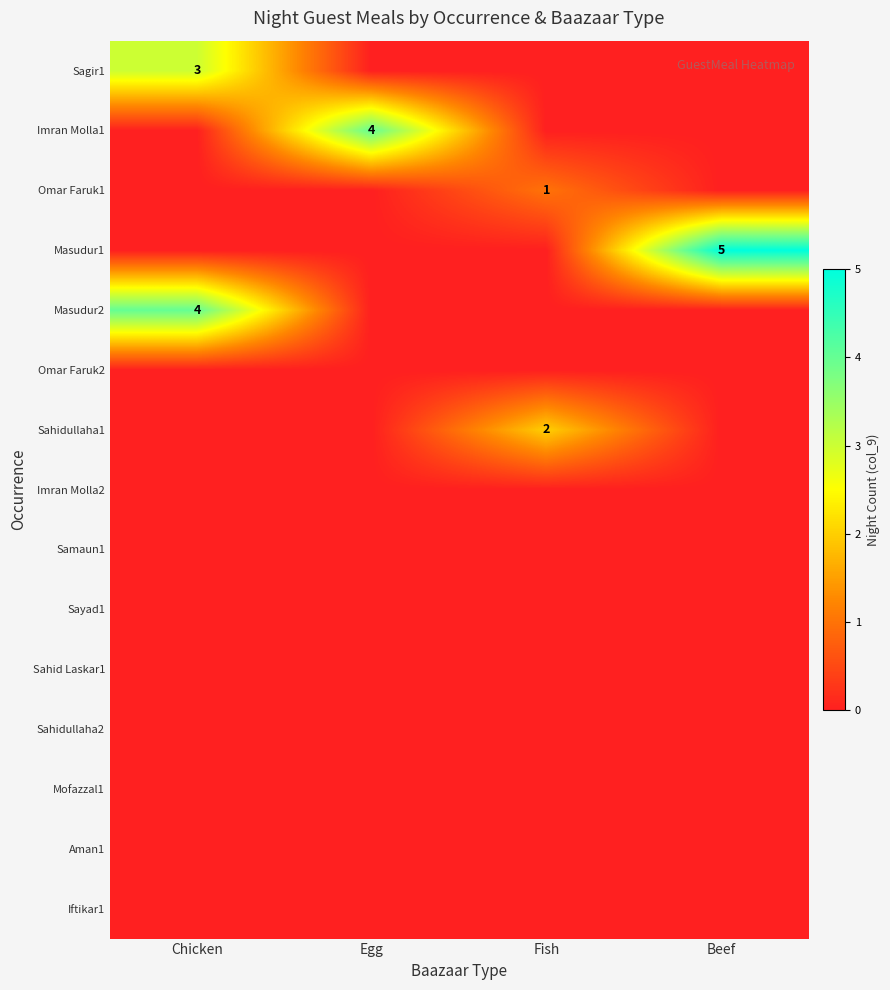

Is it true that Sagir1 equals 5 at Chicken?

False